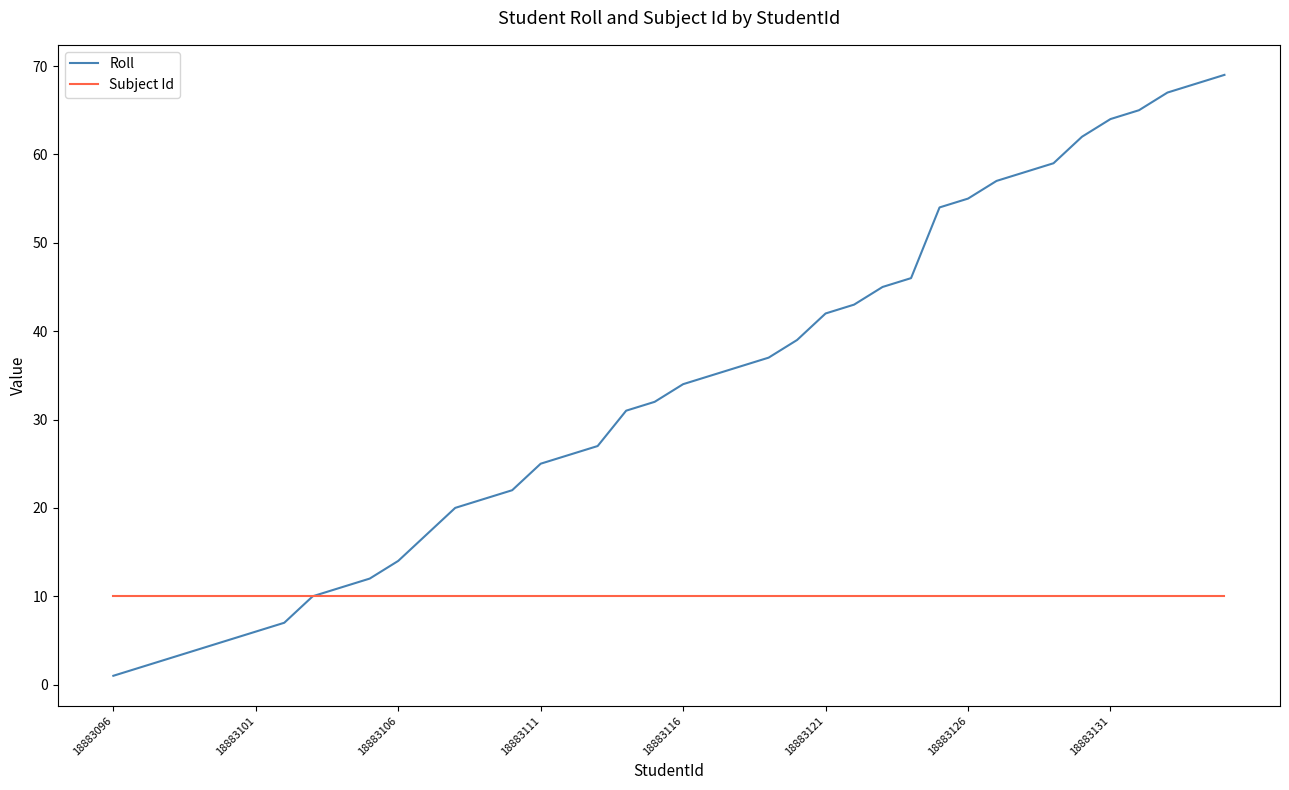

How many lines are shown in the chart?

2